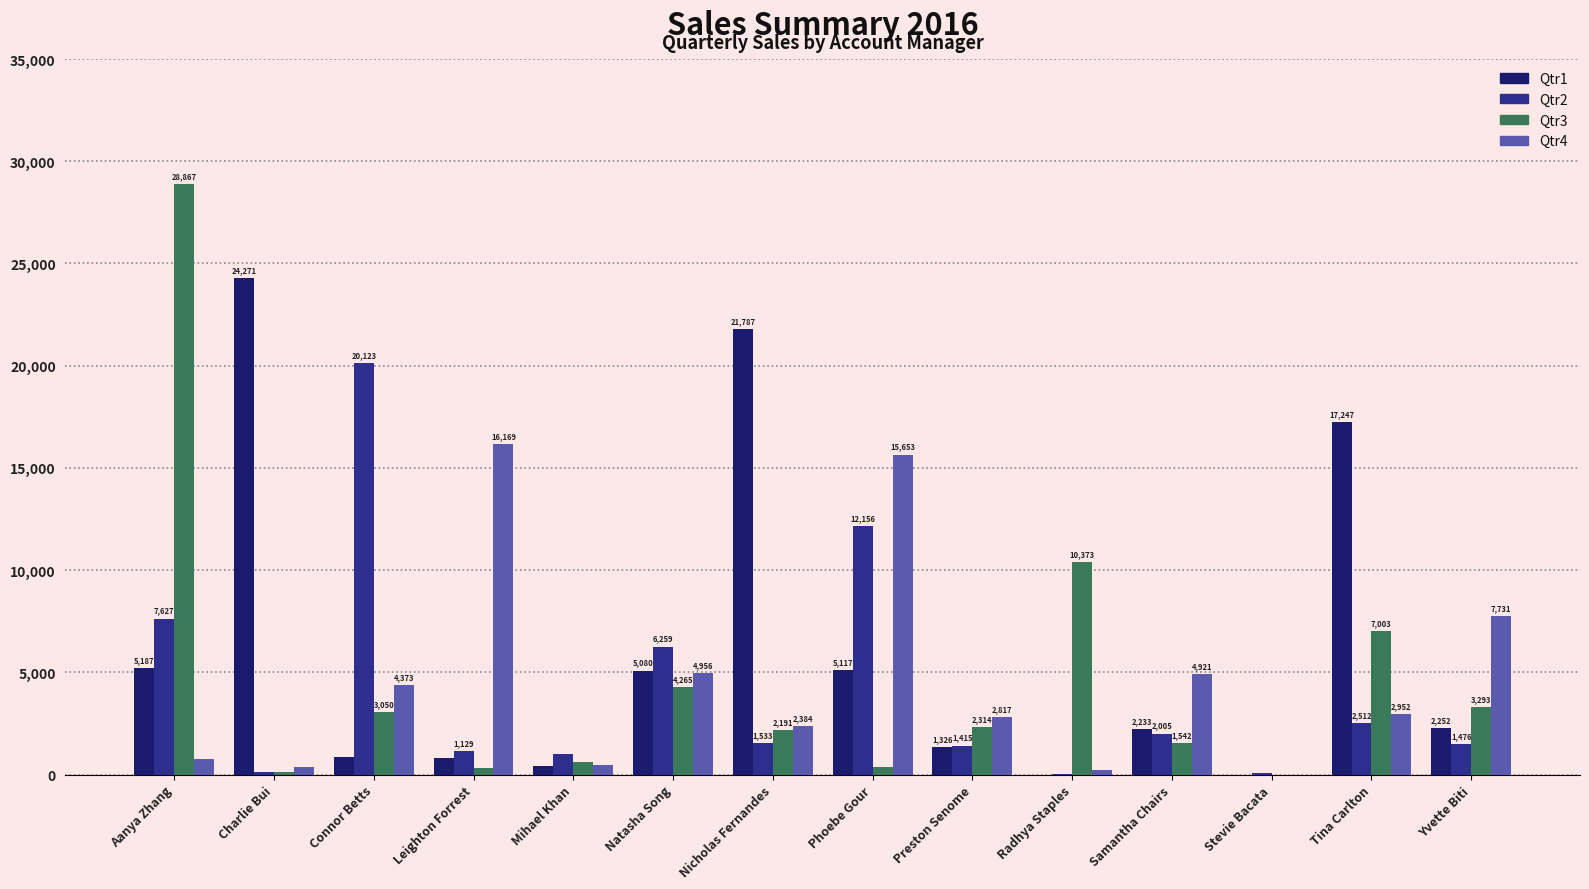

What is the highest value of the Qtr4 series?

16169.1